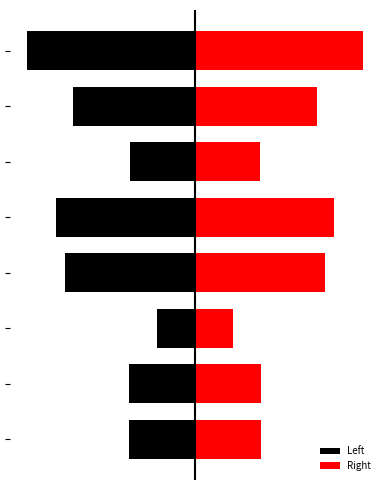

What is the difference between the highest and lowest values at 3?

15.4